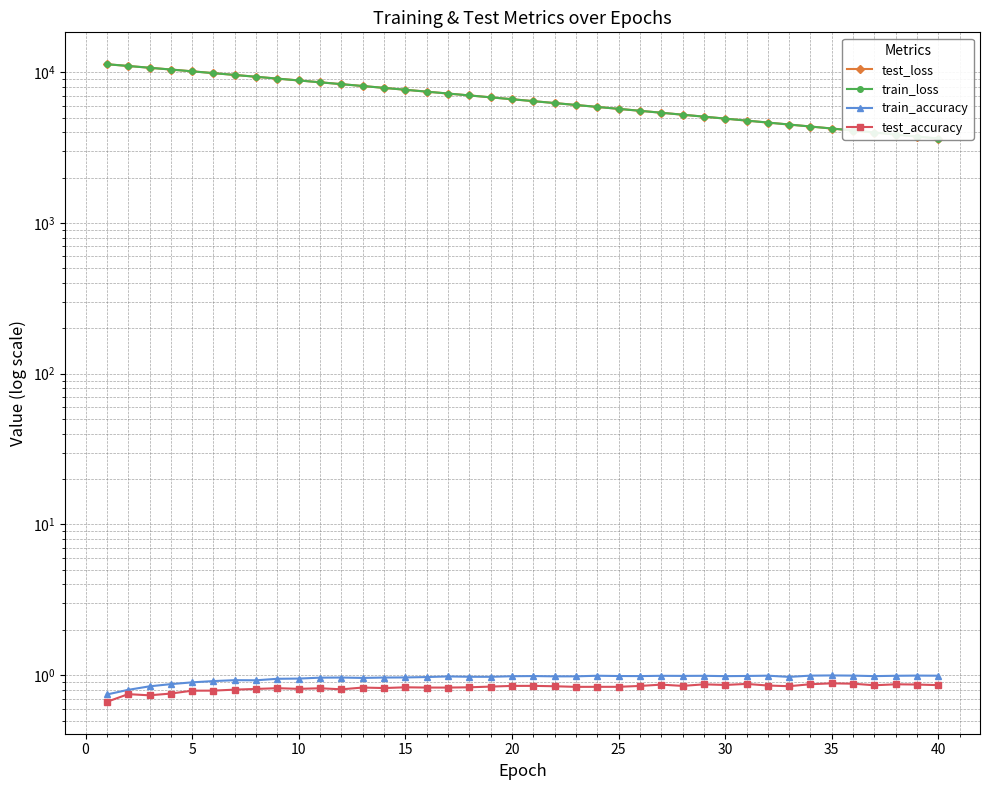

Rank the series by their maximum value, from lowest to highest.

test_accuracy, train_accuracy, train_loss, test_loss